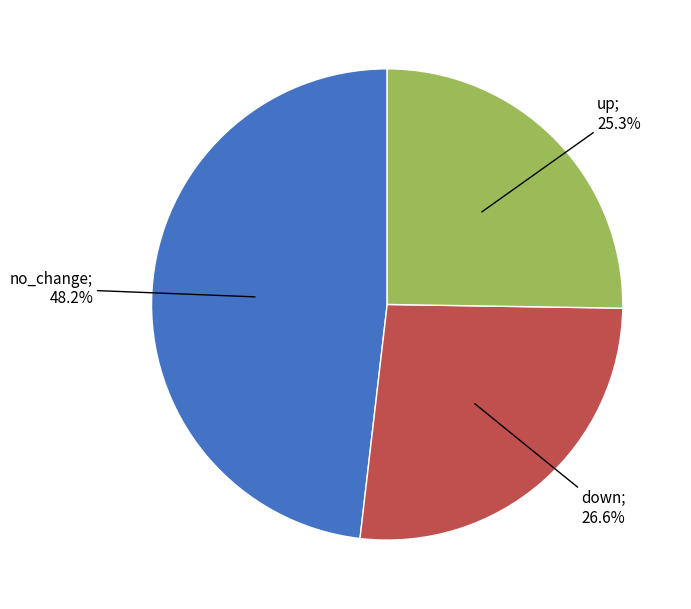

Is there a majority slice in this chart?

No